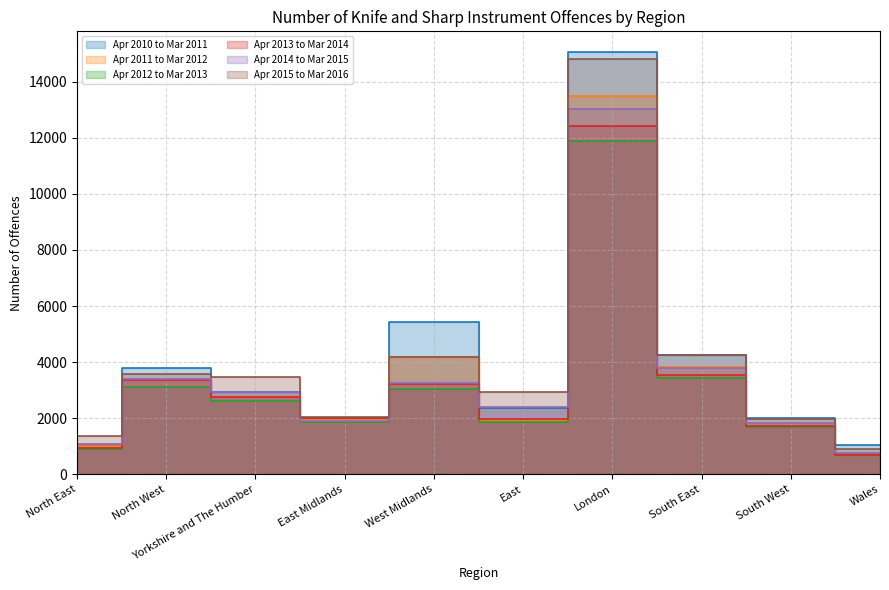

Which series has the widest spread of values?

Apr 2010 to Mar 2011